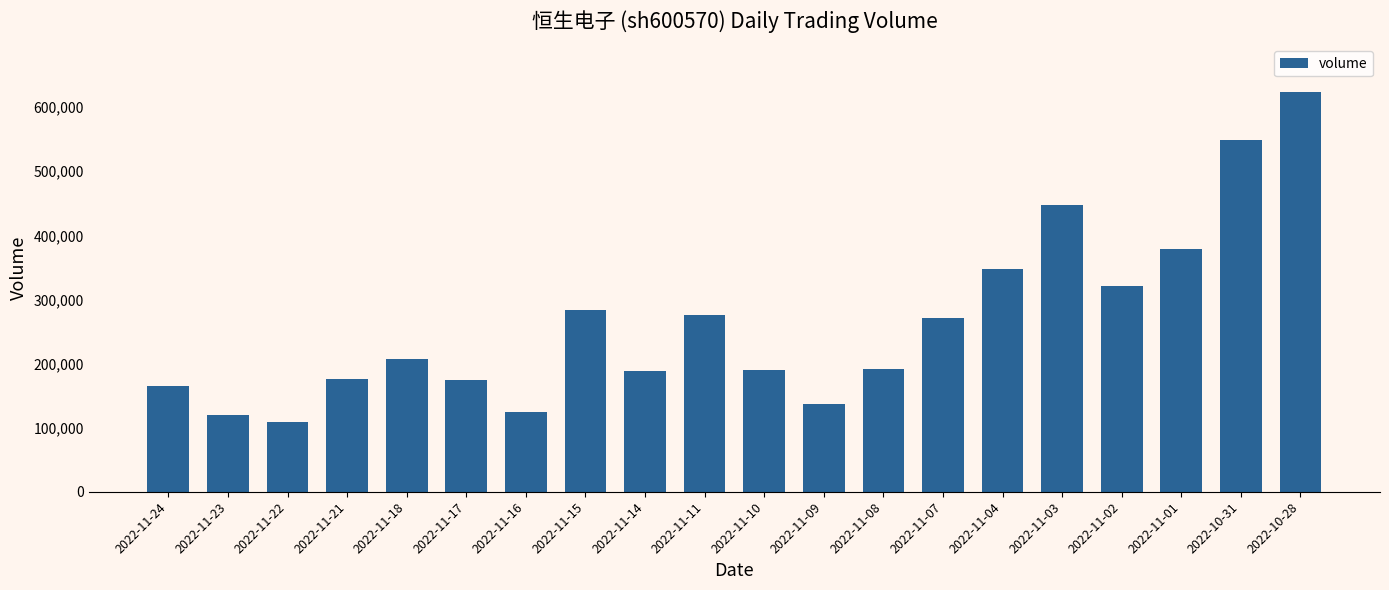

What is the change in value from 2022-11-22 to 2022-11-14?

+79753